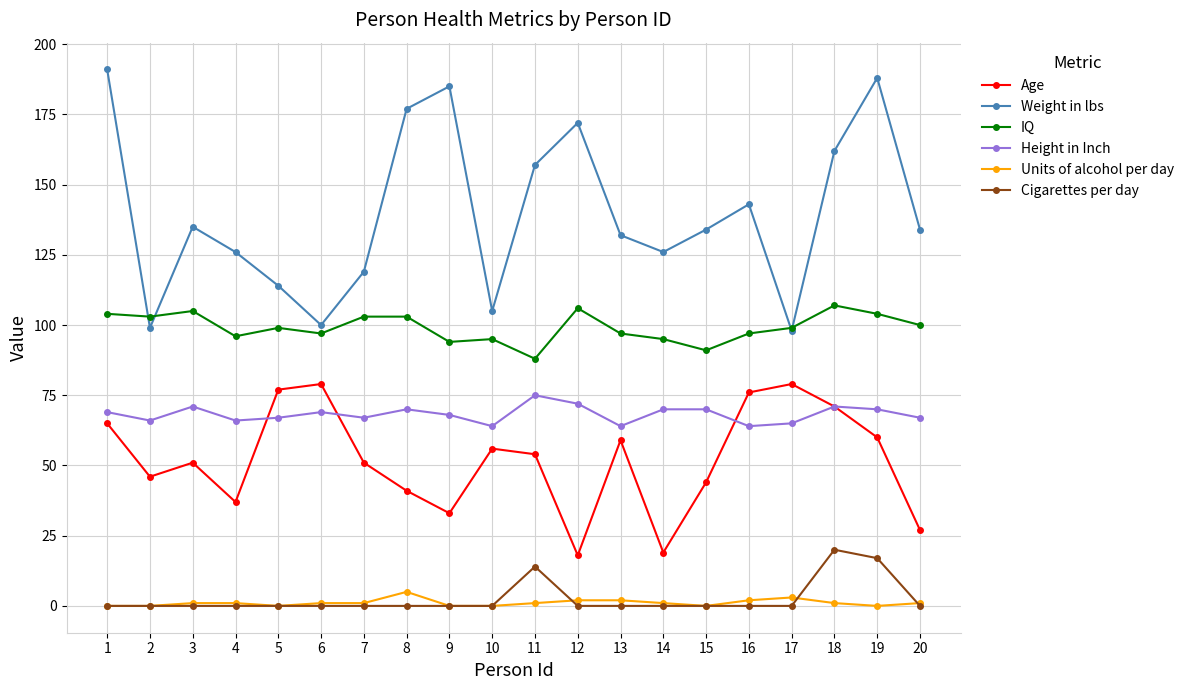

What is the greatest value displayed?

191